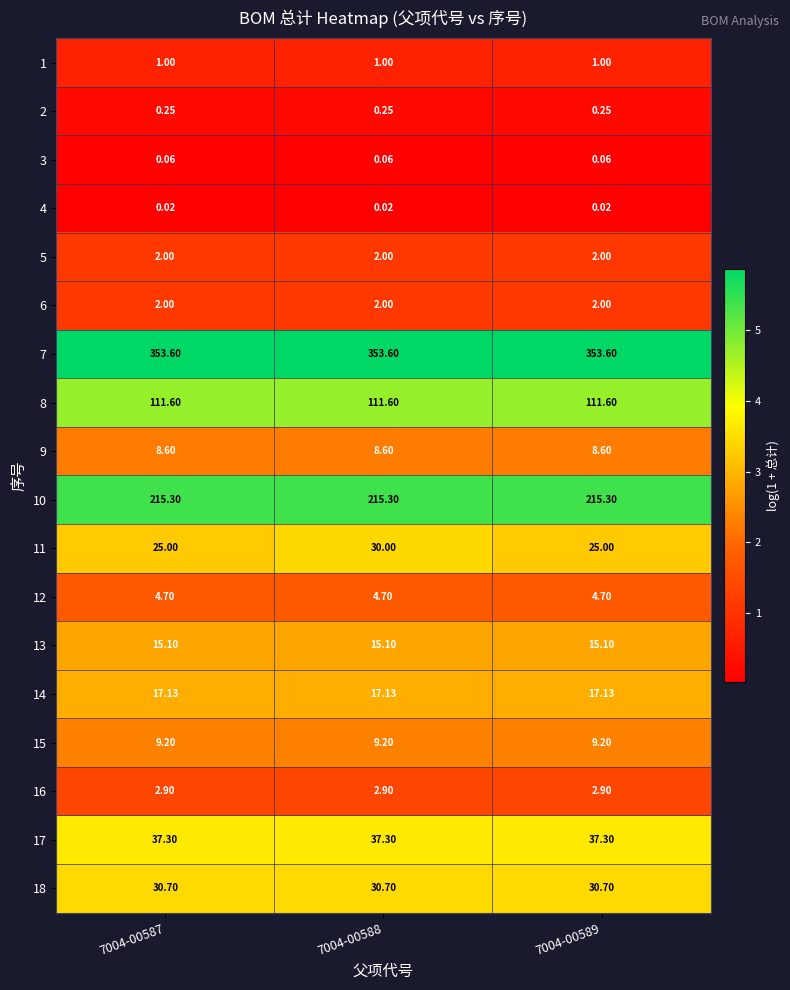

Is the value of 11 at 7004-00588 greater than the value of 14 at 7004-00588?

Yes